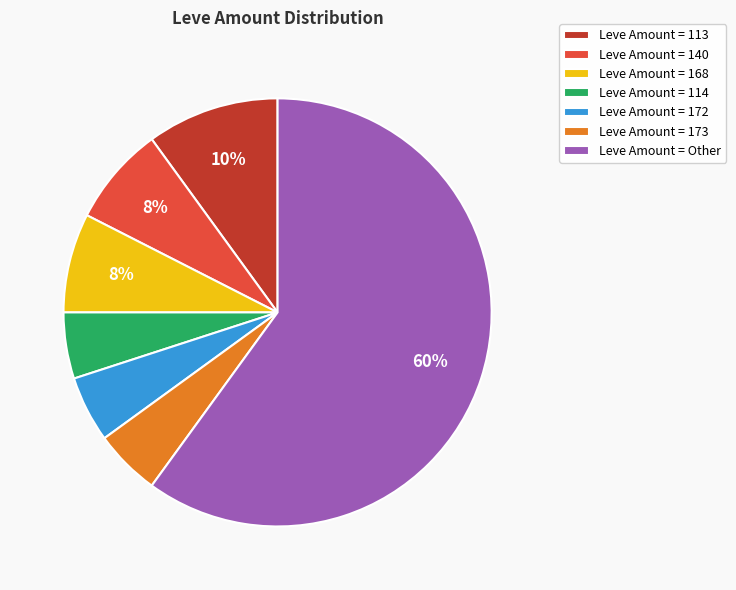

Do Leve Amount = Other and Leve Amount = 172 together represent more than half of the pie?

Yes